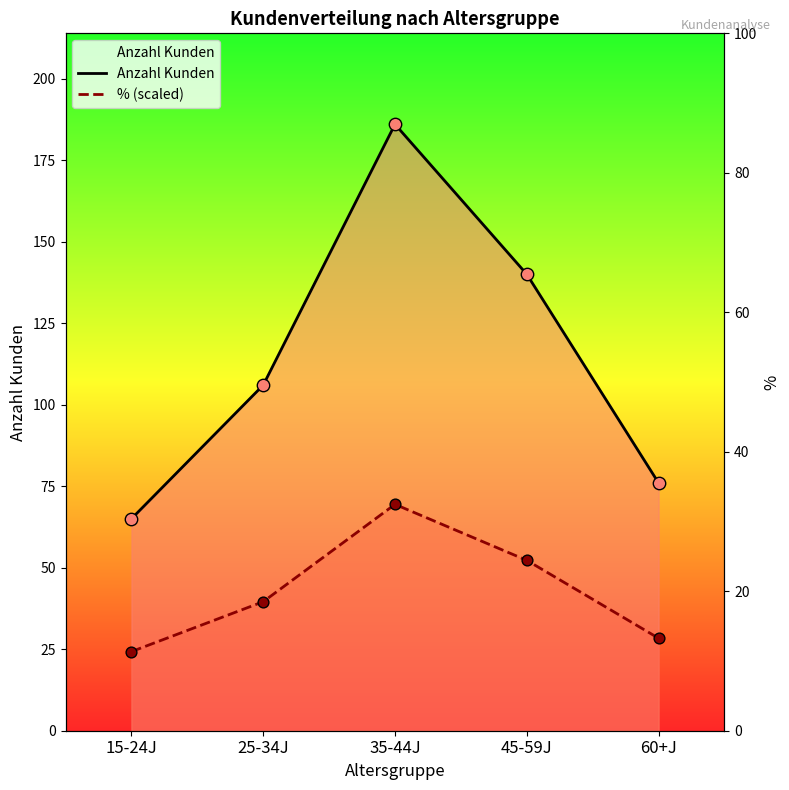

Which series contains the highest Y value?

Anzahl Kunden